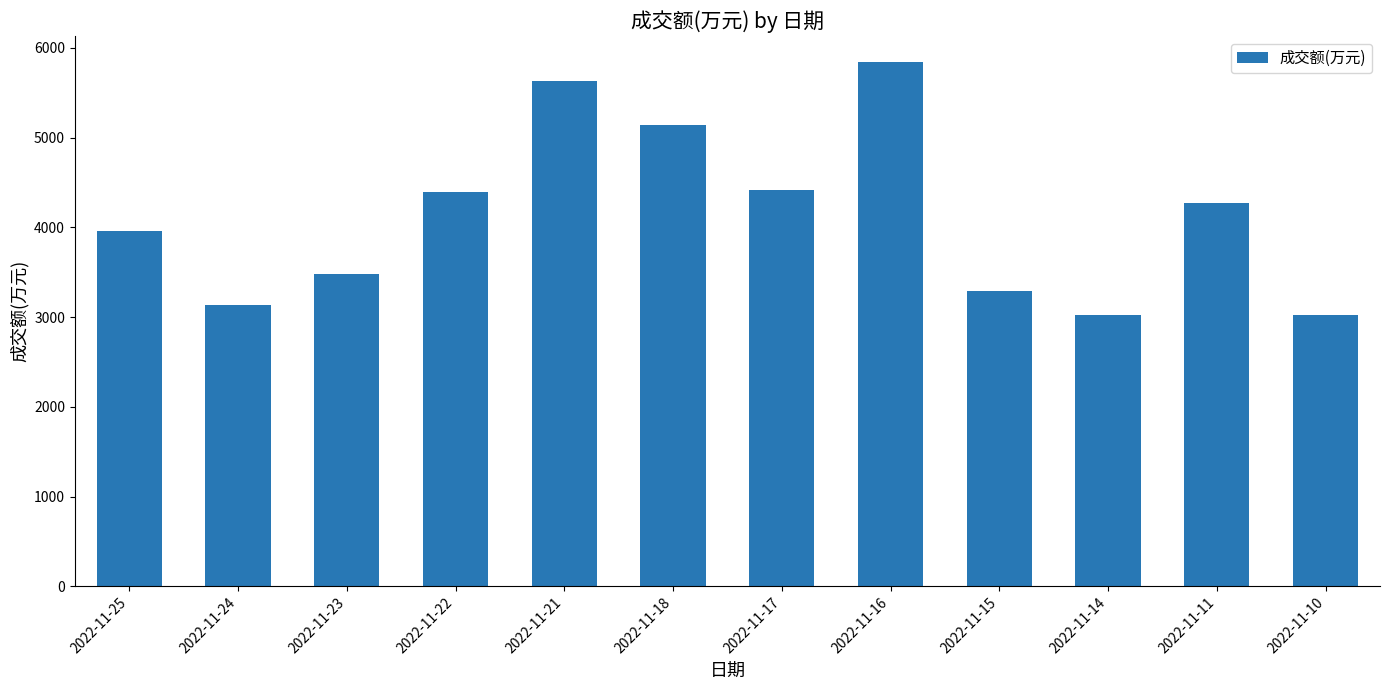

What is the maximum value shown in the chart?

5840